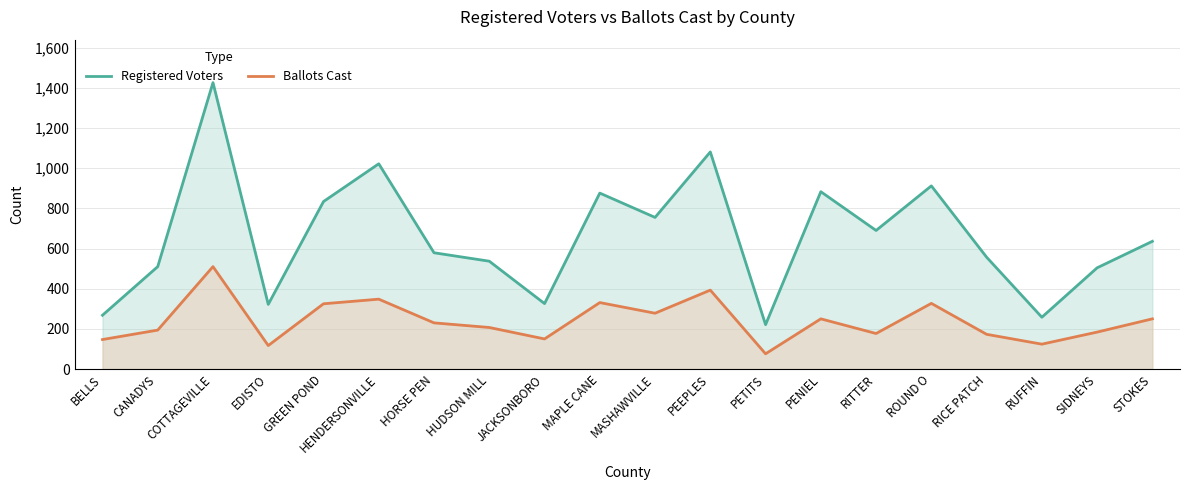

What are all the series names shown in the legend?

Registered Voters, Ballots Cast